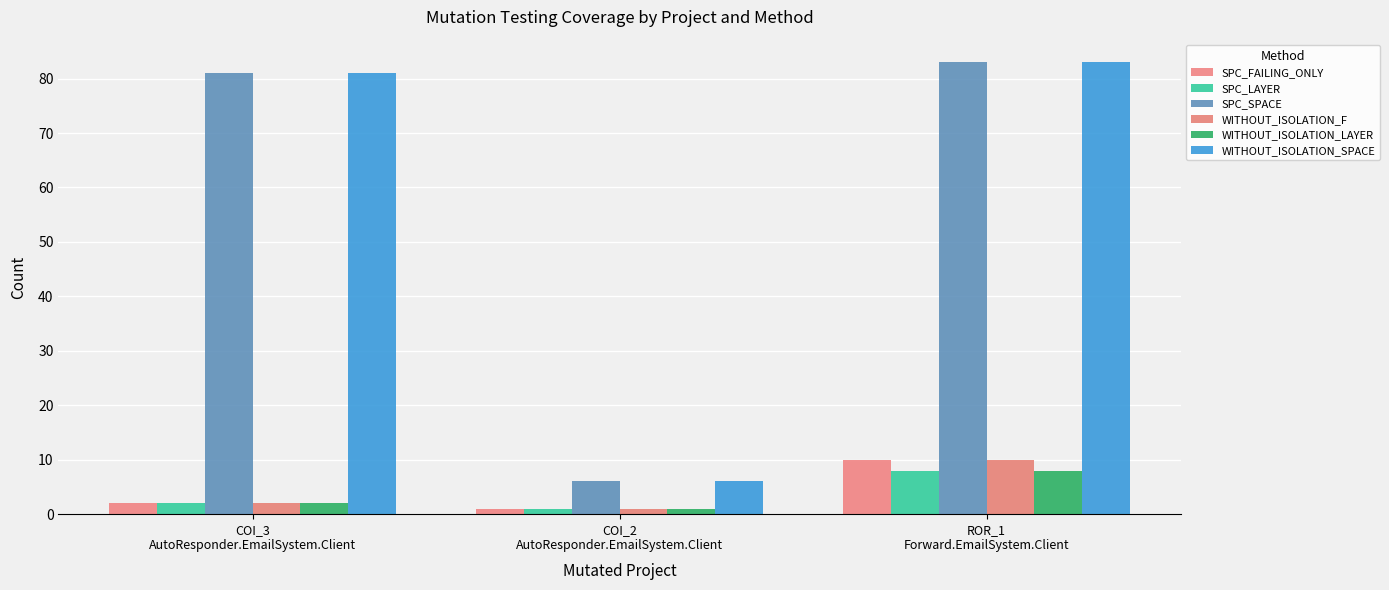

The value of SPC_SPACE at COI_2
AutoResponder.EmailSystem.Client is 4. True or false?

False